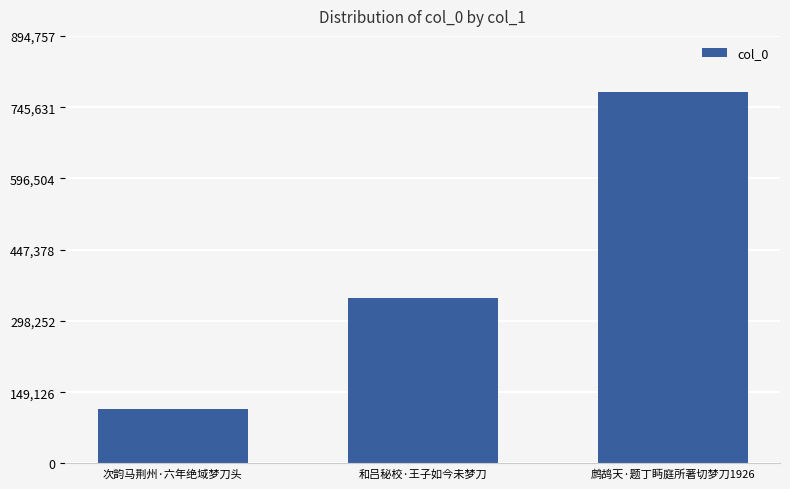

Rank the categories by value from lowest to highest.

次韵马荆州·六年绝域梦刀头, 和吕秘校·王子如今未梦刀, 鹧鸪天·题丁眄庭所著切梦刀1926